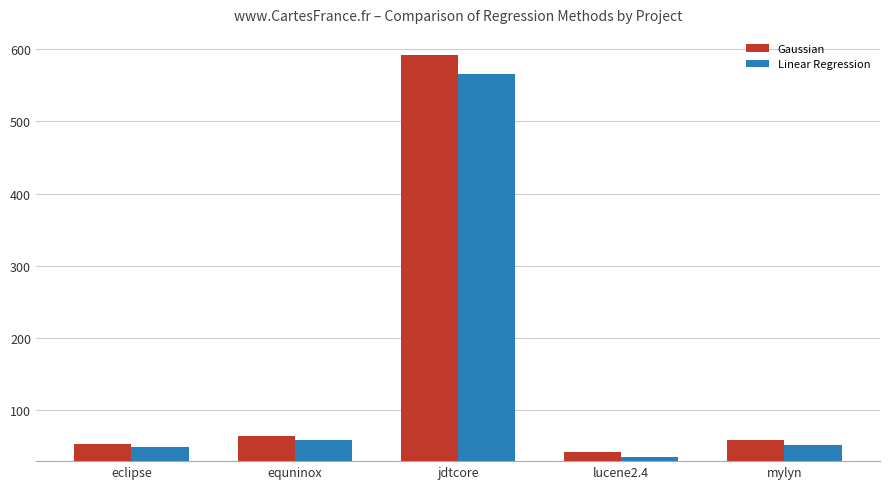

Are the bars grouped side by side (vs. stacked)?

Yes